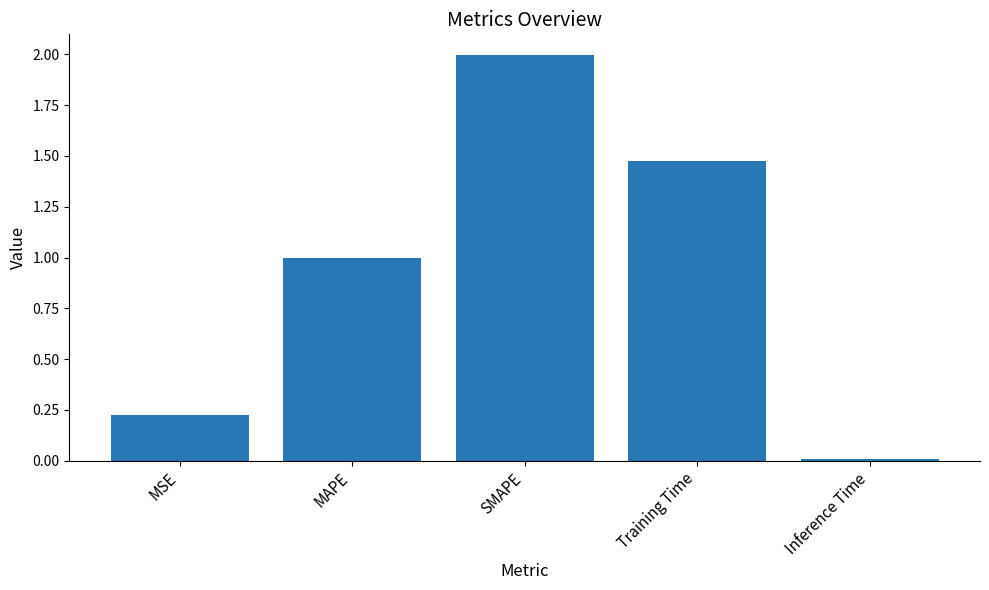

Are the bars grouped side by side (vs. stacked)?

No